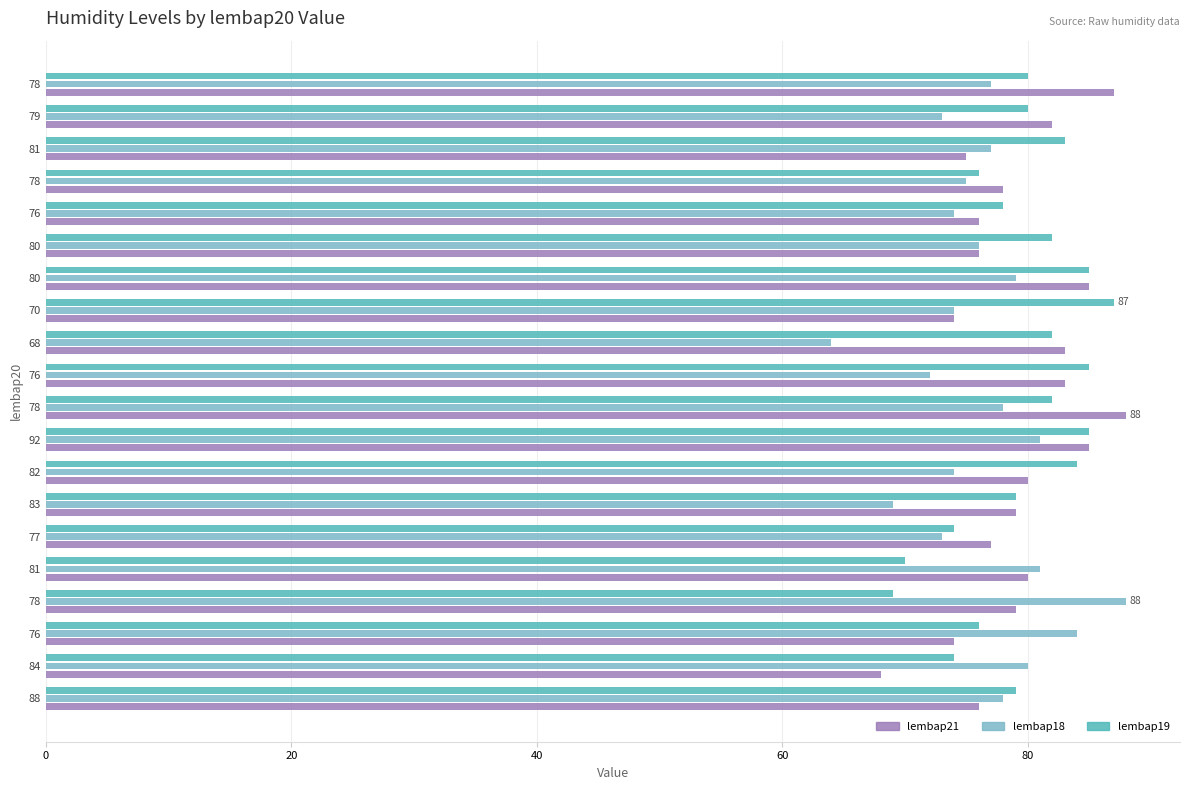

How many data points in lembap18 are less than 77?

10